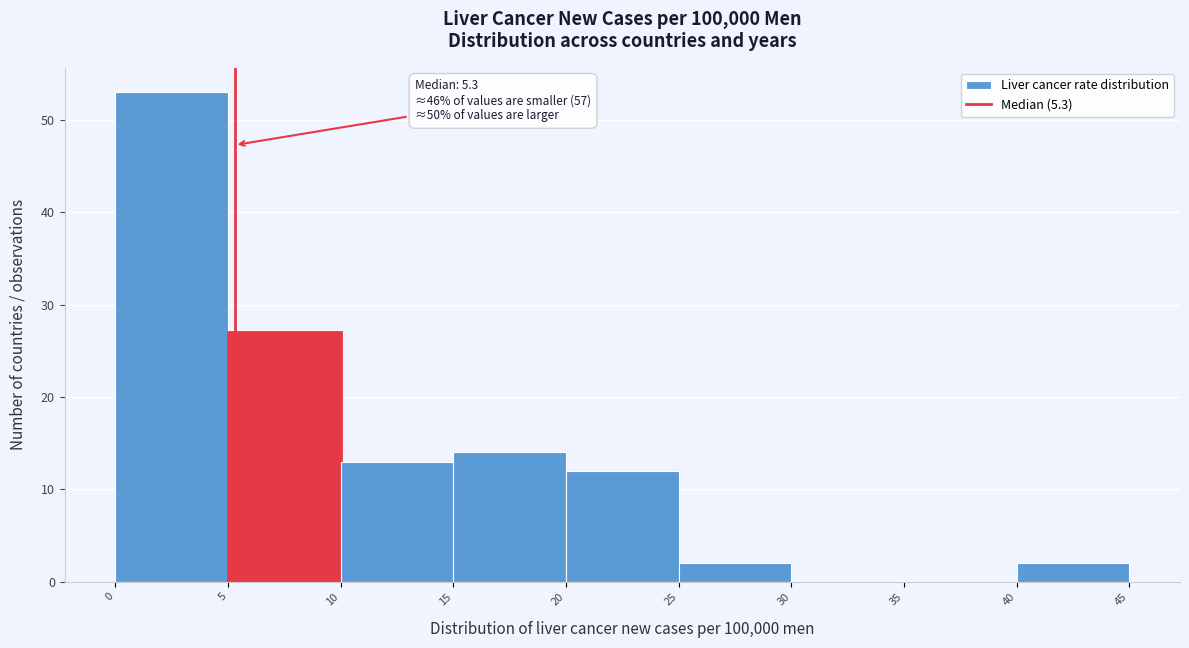

Which range on the x-axis has the tallest bar?

0 to 5